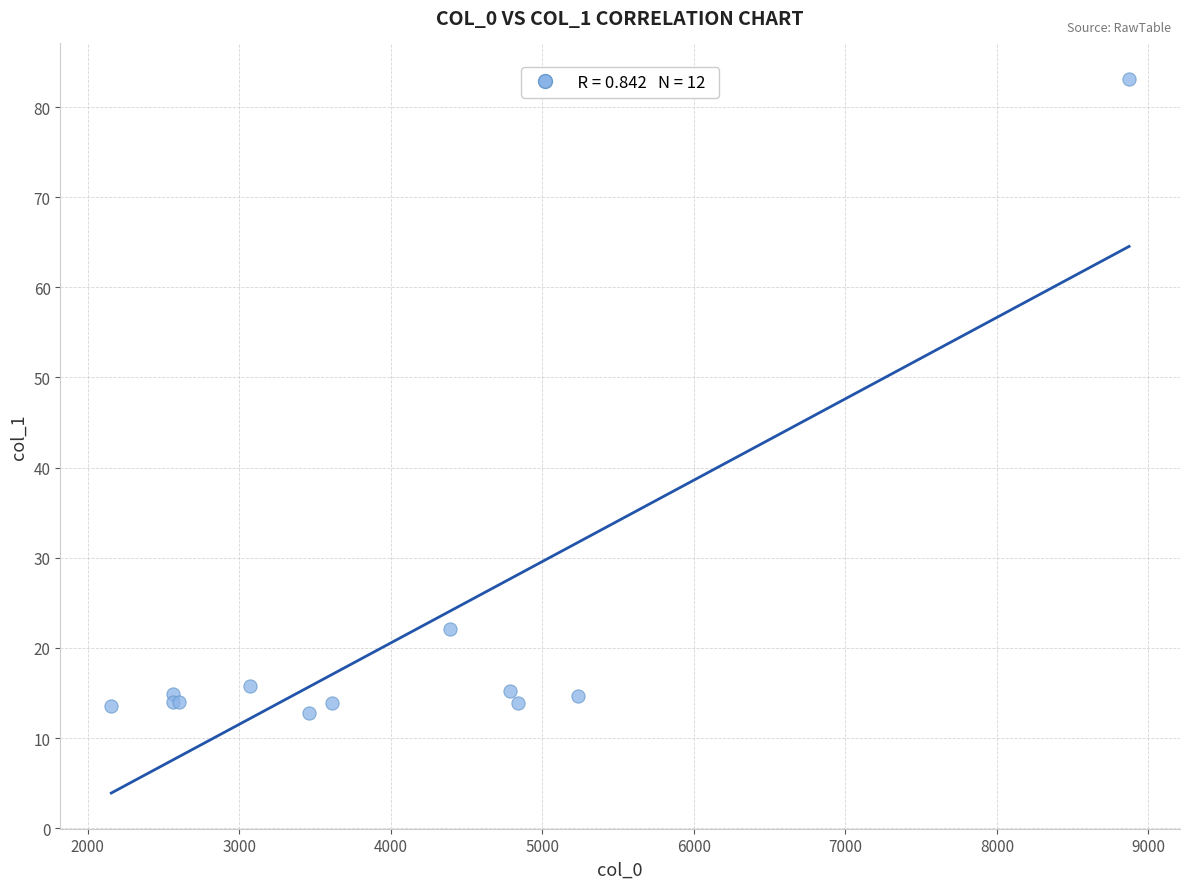

What Y value in the scatter plot is closest to 47?

22.1